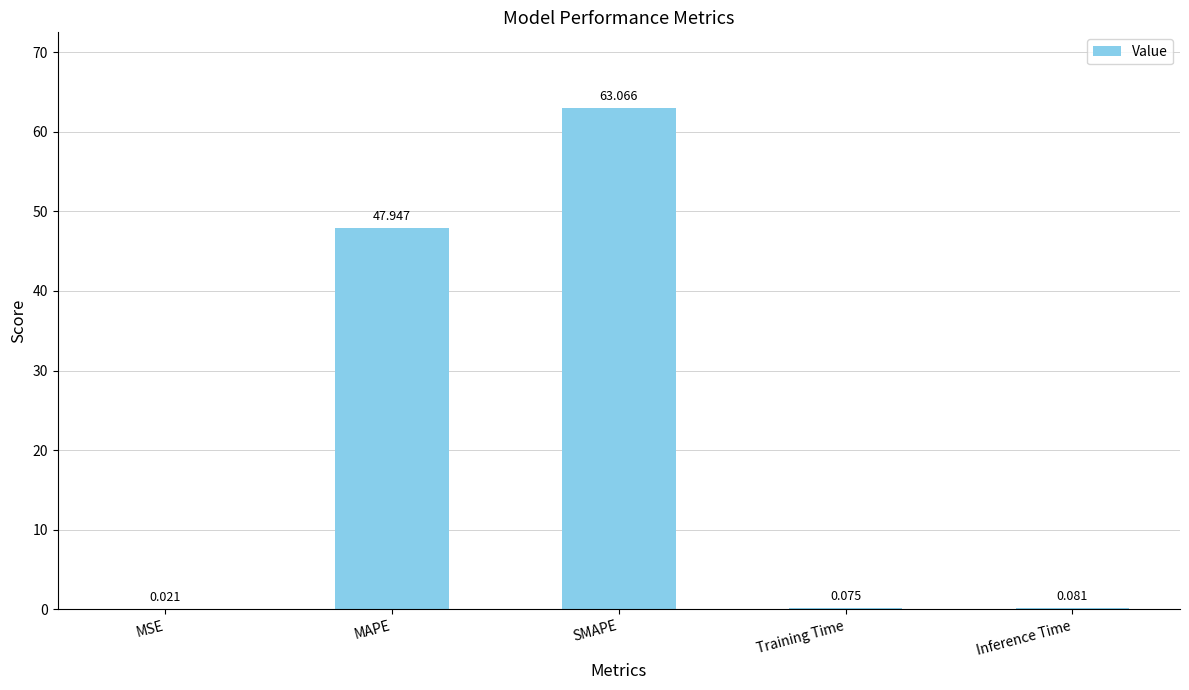

Between SMAPE and Inference Time, which is larger?

SMAPE